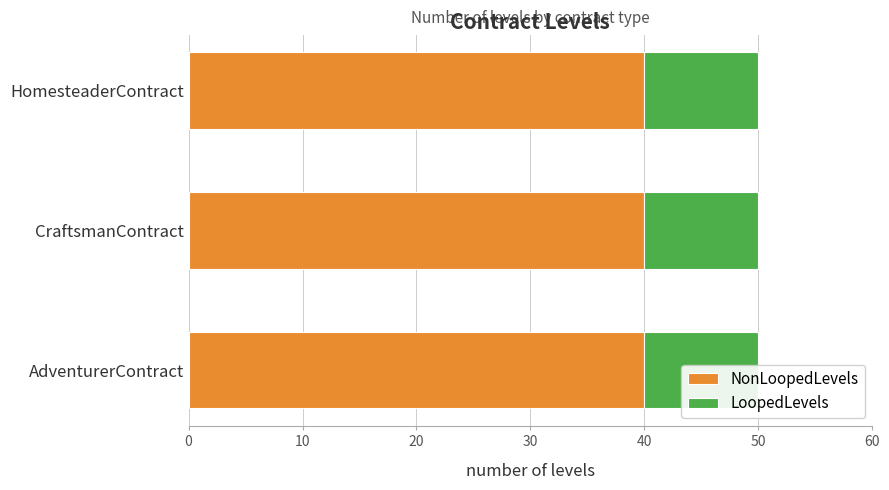

Reading right to left, transcribe all the data shown in this chart.

NonLoopedLevels: HomesteaderContract=40	CraftsmanContract=40	AdventurerContract=40
LoopedLevels: HomesteaderContract=10	CraftsmanContract=10	AdventurerContract=10